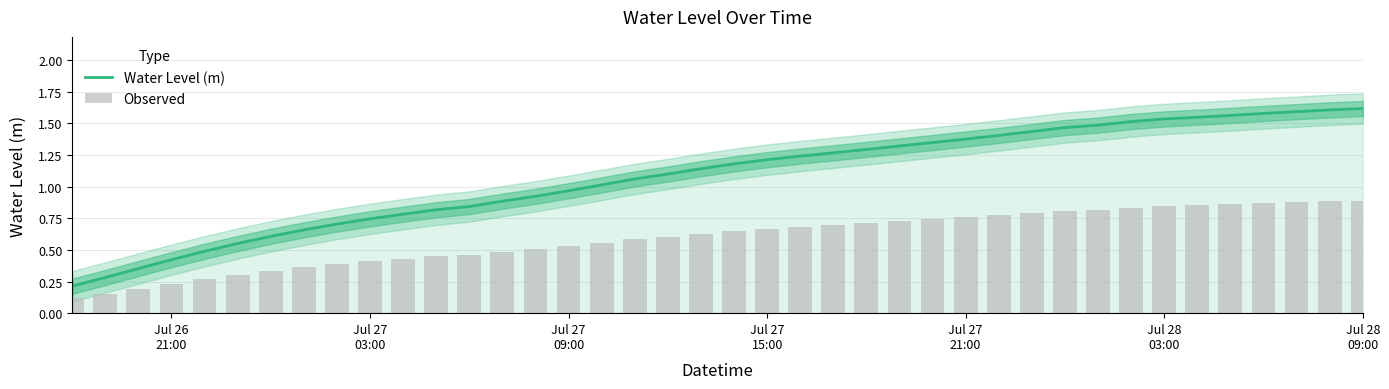

At how many categories does at least one series exceed 1?

24